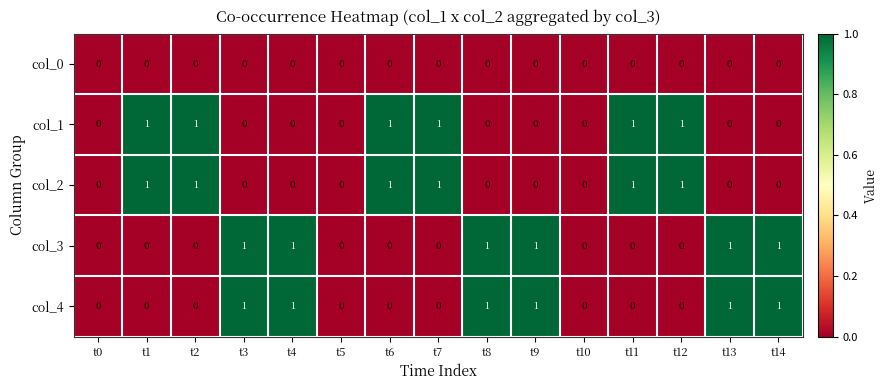

What is the sum of all col_3 values?

6